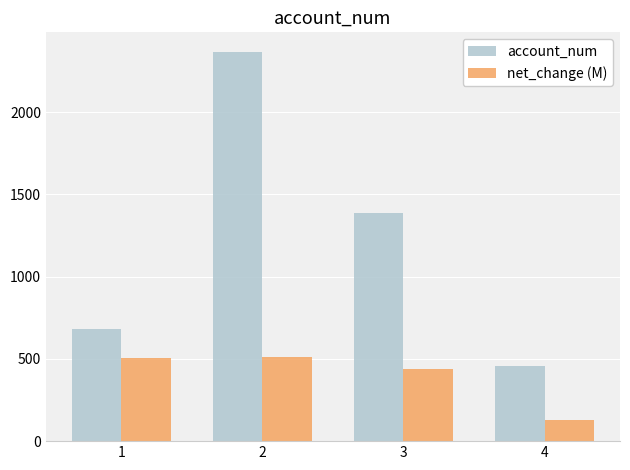

Are the bars grouped side by side (vs. stacked)?

Yes